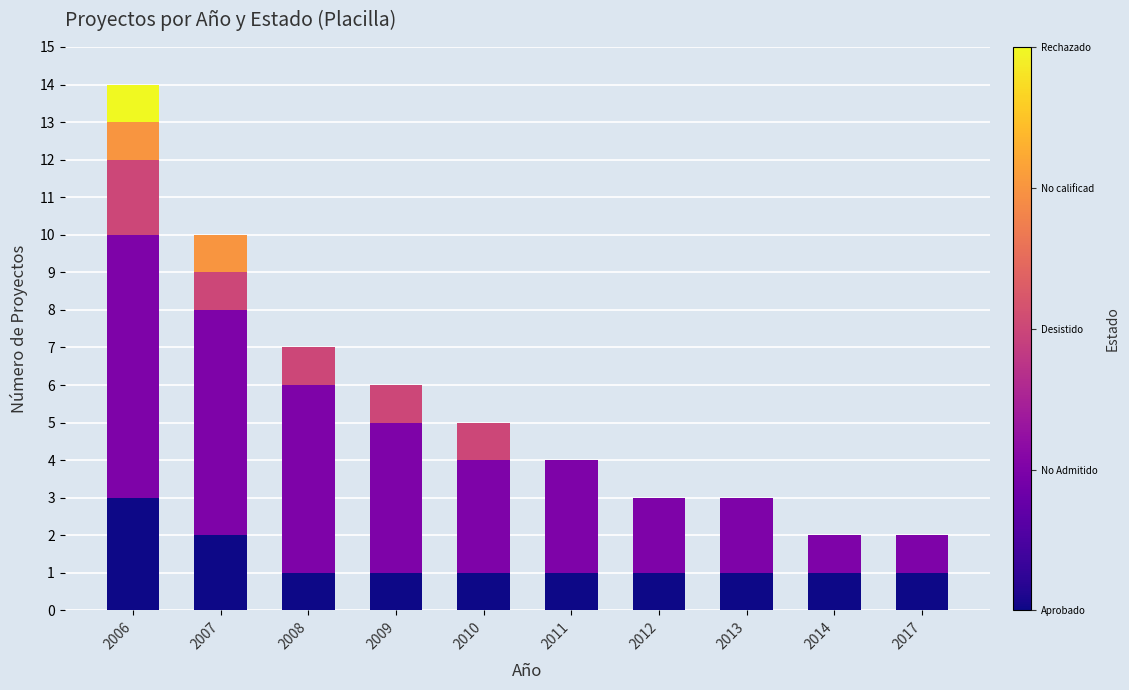

At which category is the sum across all series the highest?

2006